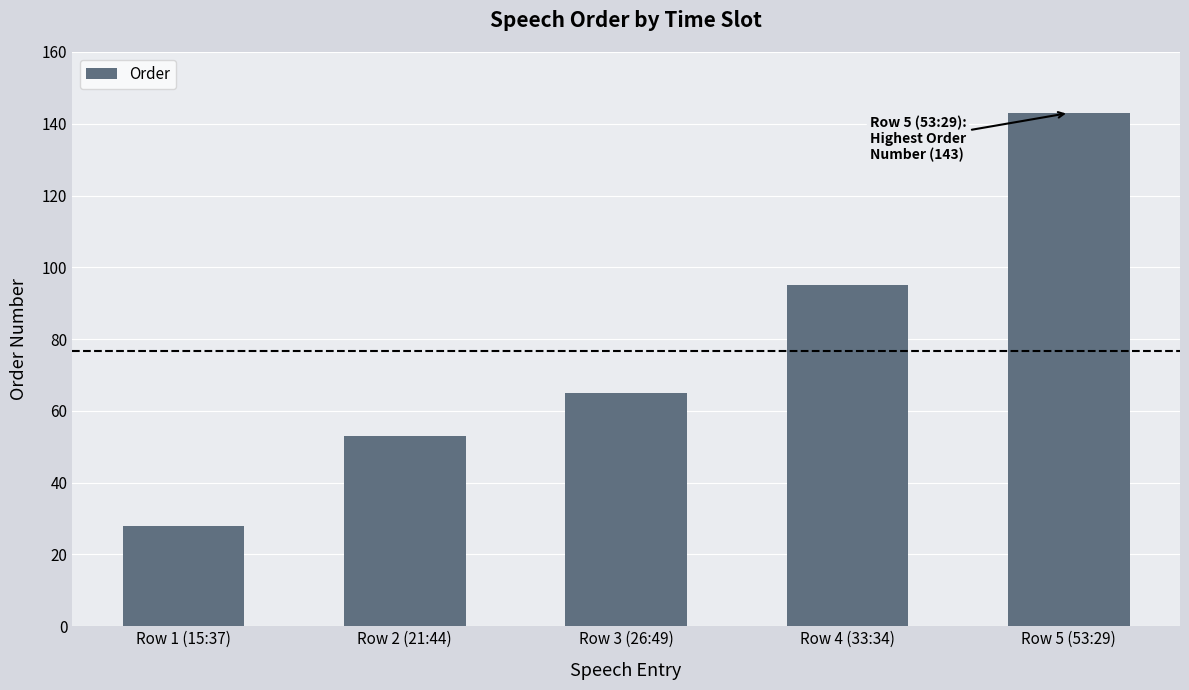

List the labels in order of value, largest first.

Row 5 (53:29), Row 4 (33:34), Row 3 (26:49), Row 2 (21:44), Row 1 (15:37)